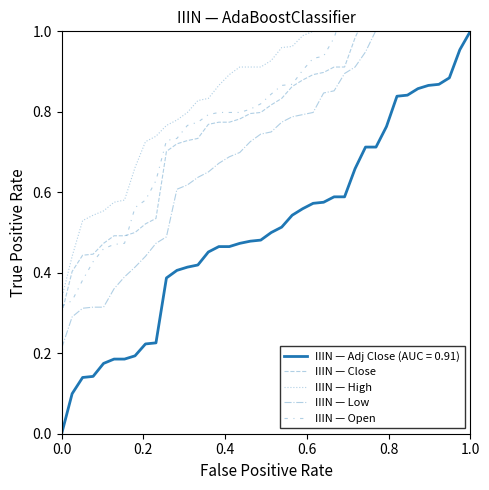

Does the chart have visible grid lines?

No